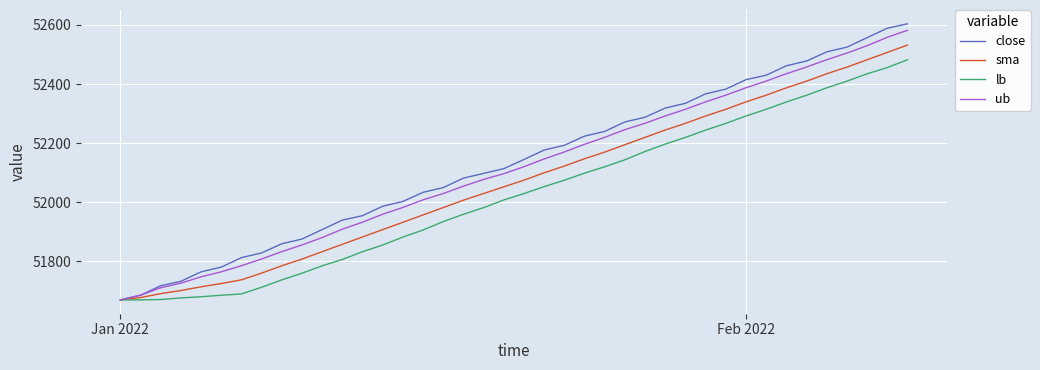

At how many categories does at least one series exceed 51744?

36